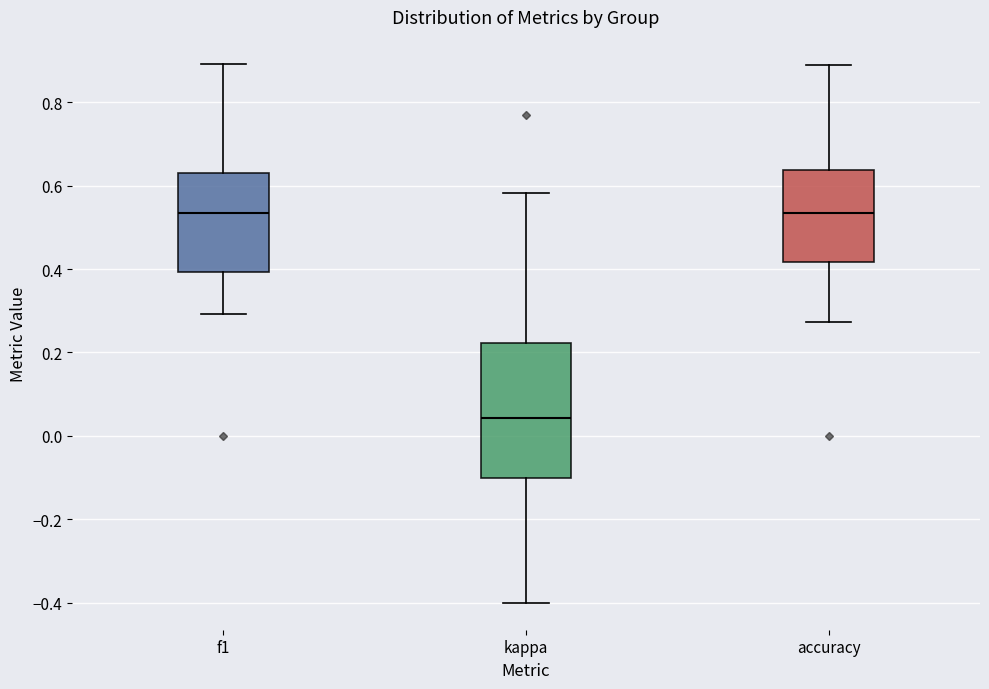

Reading left to right, read every box against the y-axis: the position of its median line, the range the box covers, and the ends of its whiskers. The values are not printed on the chart, so give them approximately, as read against the axis.

f1: median 0.54, box 0.40 to 0.64, whiskers 0.30 to 0.90
kappa: median 0.04, box -0.10 to 0.22, whiskers -0.40 to 0.58
accuracy: median 0.54, box 0.42 to 0.64, whiskers 0.28 to 0.88